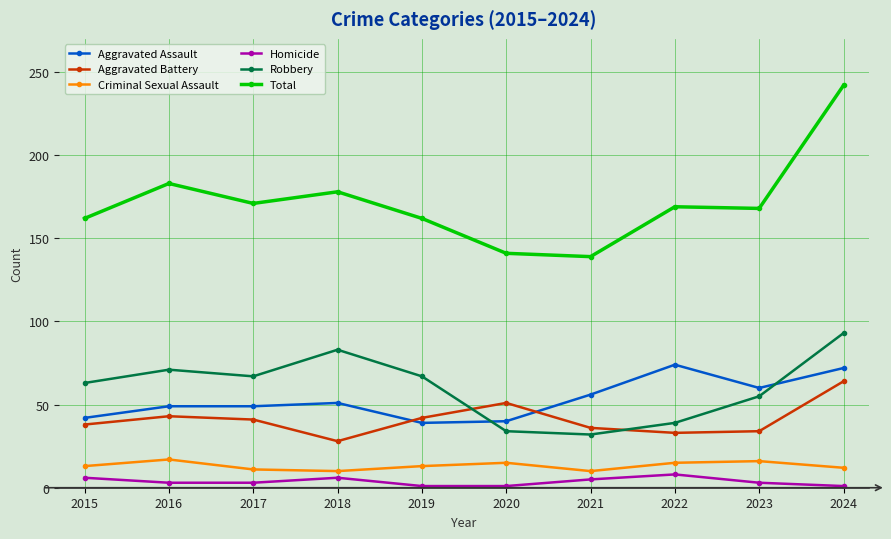

In Robbery, how many points are lower than both neighbors (excluding endpoints)?

2